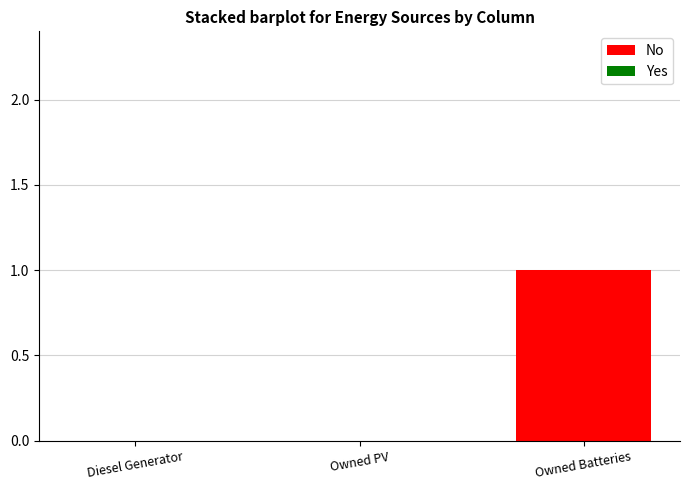

At which category does the chart reach its peak across all series?

Owned Batteries